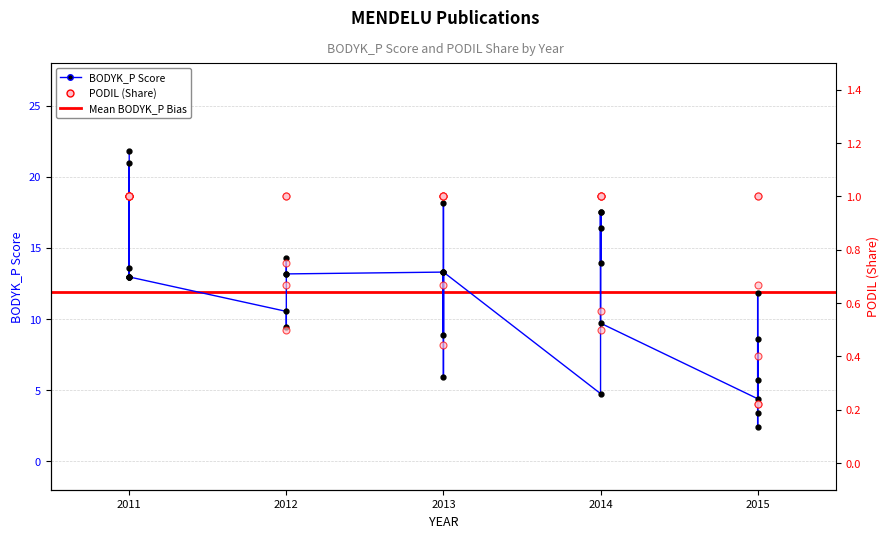

Which series reaches the minimum Y coordinate?

PODIL